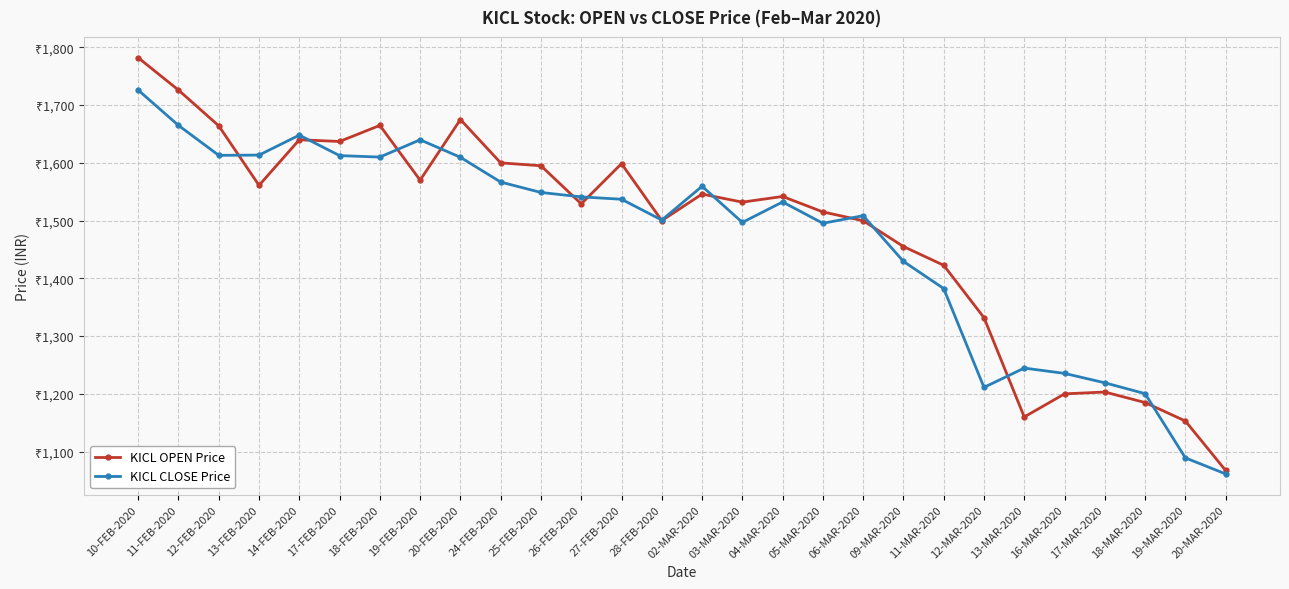

Does the chart have visible grid lines?

Yes